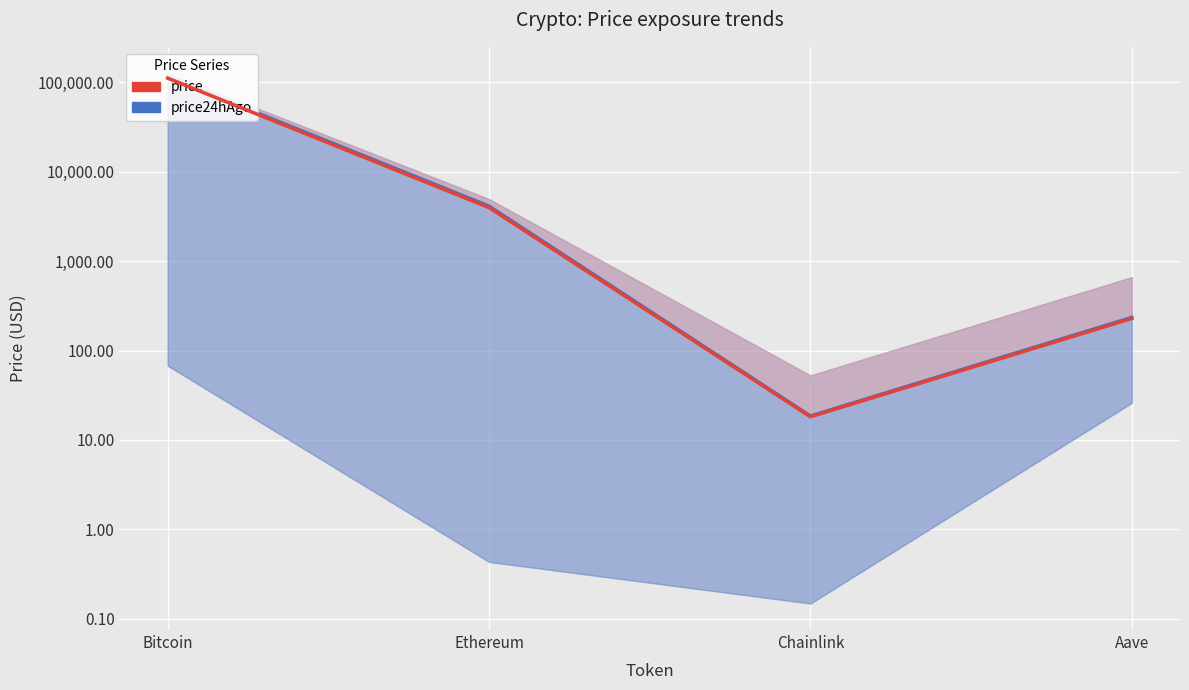

What is the sum of the price24hAgo values at Chainlink and Bitcoin?

115138.5